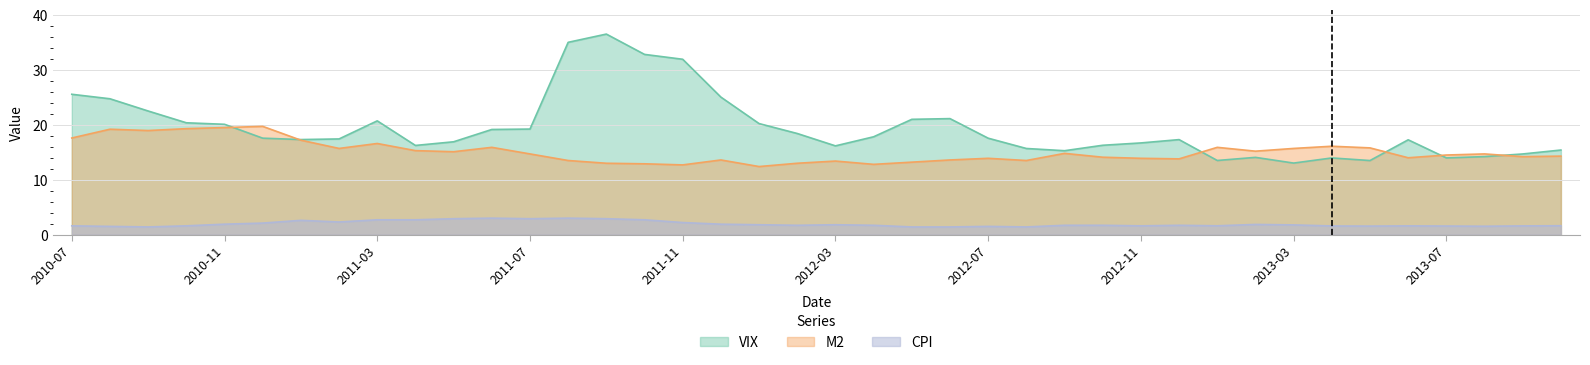

True or false: CPI and M2 intersect in this chart.

False